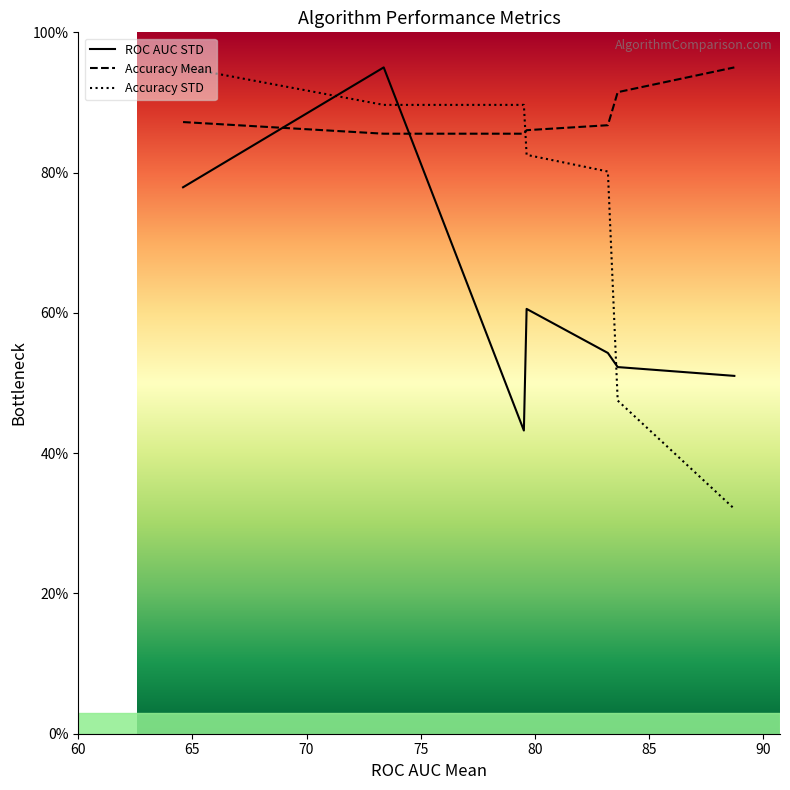

True or false: Accuracy STD has more than 2 interior local peaks.

False